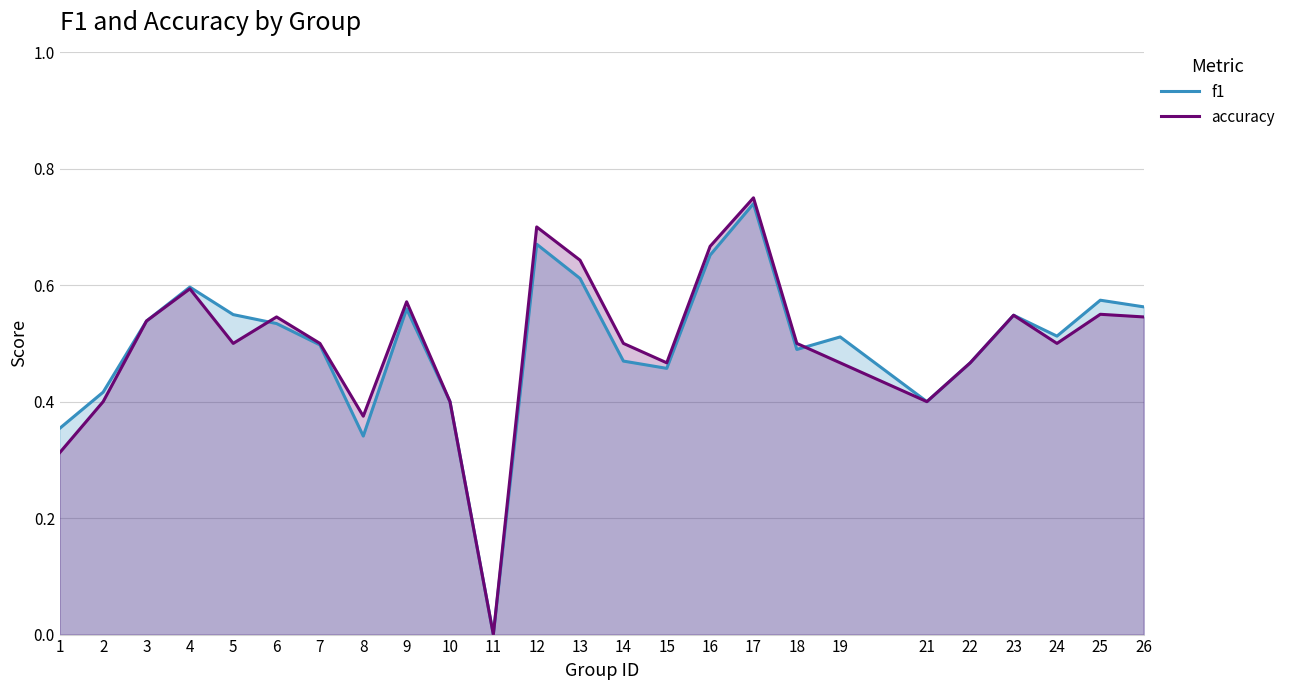

Reading left to right, what are all the values shown in this chart?

f1: 1=0.4	2=0.4	3=0.5	4=0.6	5=0.5	6=0.5	7=0.5	8=0.3	9=0.6	10=0.4	11=0.0	12=0.7	13=0.6	14=0.5	15=0.5	16=0.7	17=0.7	18=0.5	19=0.5	21=0.4	22=0.5	23=0.5	24=0.5	25=0.6	26=0.6
accuracy: 1=0.3	2=0.4	3=0.5	4=0.6	5=0.5	6=0.5	7=0.5	8=0.4	9=0.6	10=0.4	11=0.0	12=0.7	13=0.6	14=0.5	15=0.5	16=0.7	17=0.8	18=0.5	19=0.5	21=0.4	22=0.5	23=0.5	24=0.5	25=0.6	26=0.5